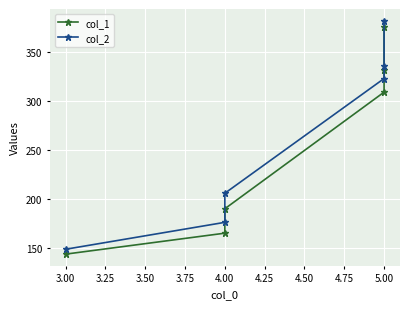

True or false: col_2 and col_1 intersect in this chart.

False